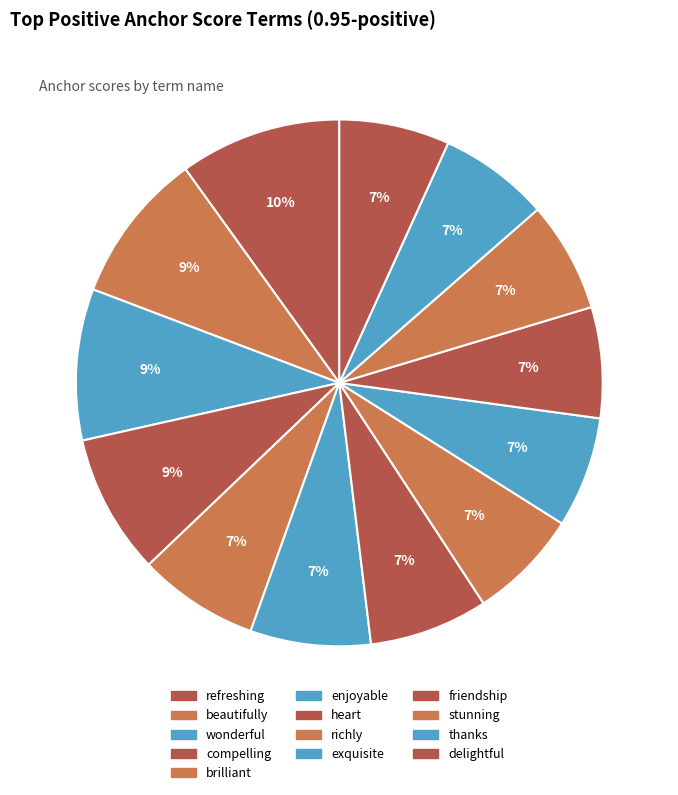

Is there a majority slice in this chart?

No